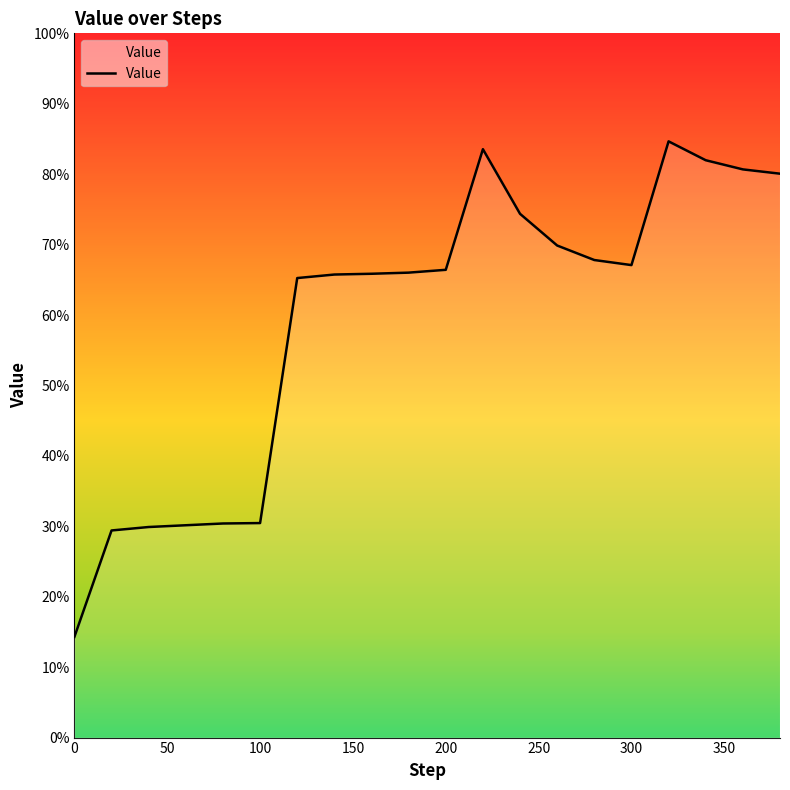

Is this an area chart (filled region under the line)?

No